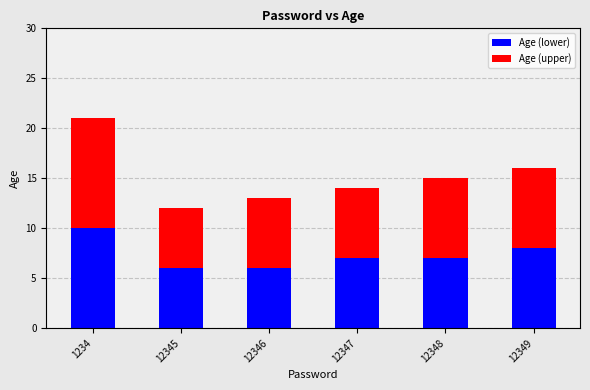

Which category has the highest value in the Age (lower) series?

1234